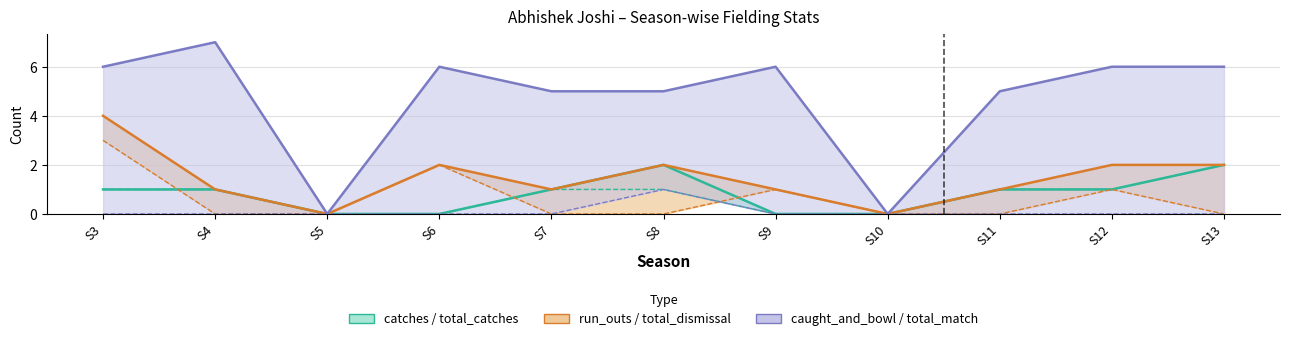

Which series changed the most between S4 and S8?

caught_and_bowl